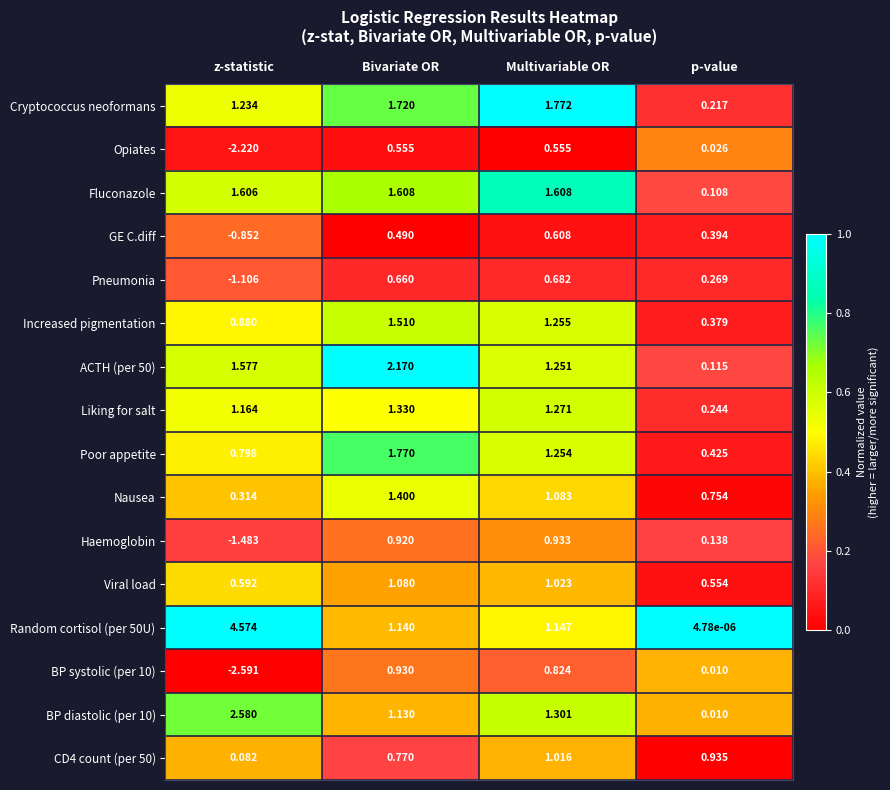

List the series in order of their peak value, highest first.

Random cortisol (per 50U), BP diastolic (per 10), ACTH (per 50), Cryptococcus neoformans, Poor appetite, Fluconazole, Increased pigmentation, Nausea, Liking for salt, Viral load, CD4 count (per 50), Haemoglobin, BP systolic (per 10), Pneumonia, GE C.diff, Opiates